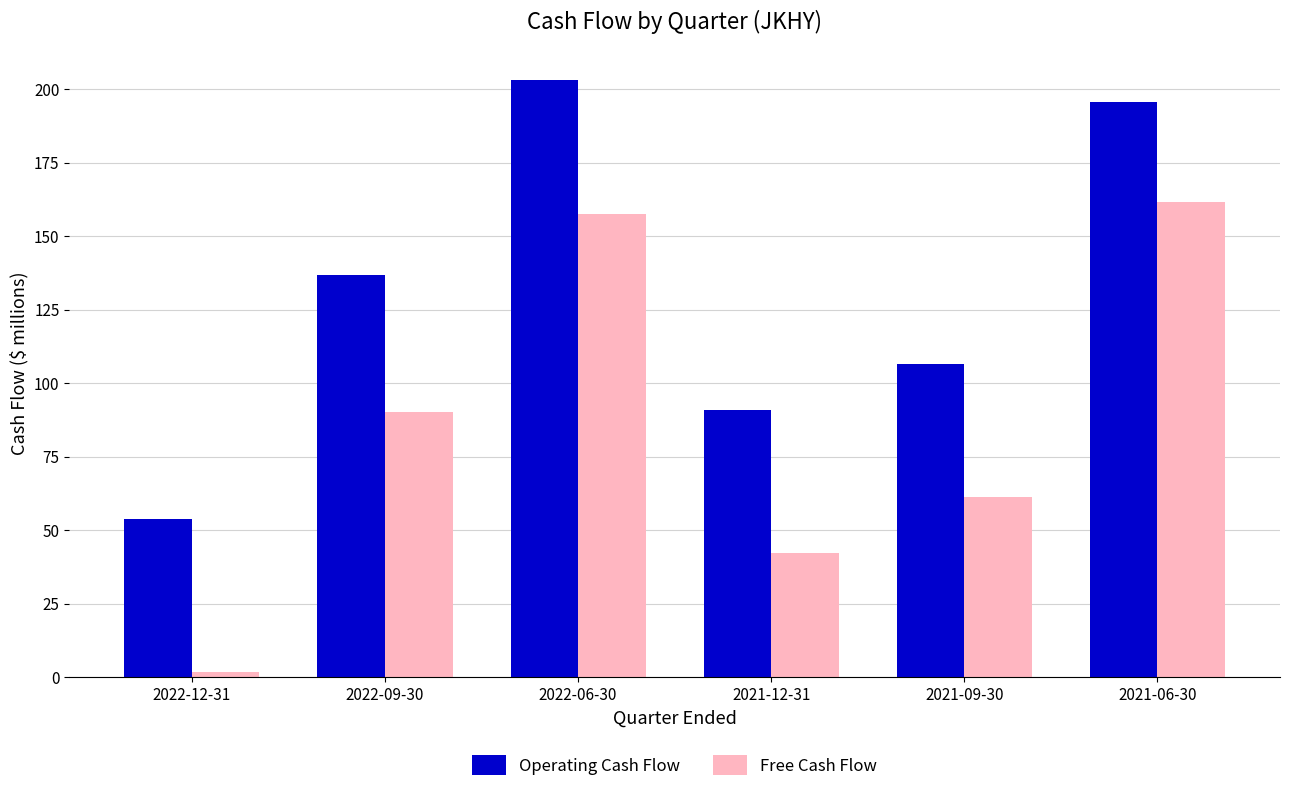

Reading left to right, what are all the values shown in this chart?

Operating Cash Flow: 2022-12-31=53.9	2022-09-30=136.8	2022-06-30=203.2	2021-12-31=90.8	2021-09-30=106.5	2021-06-30=195.8
Free Cash Flow: 2022-12-31=1.9	2022-09-30=90.4	2022-06-30=157.7	2021-12-31=42.3	2021-09-30=61.3	2021-06-30=161.6